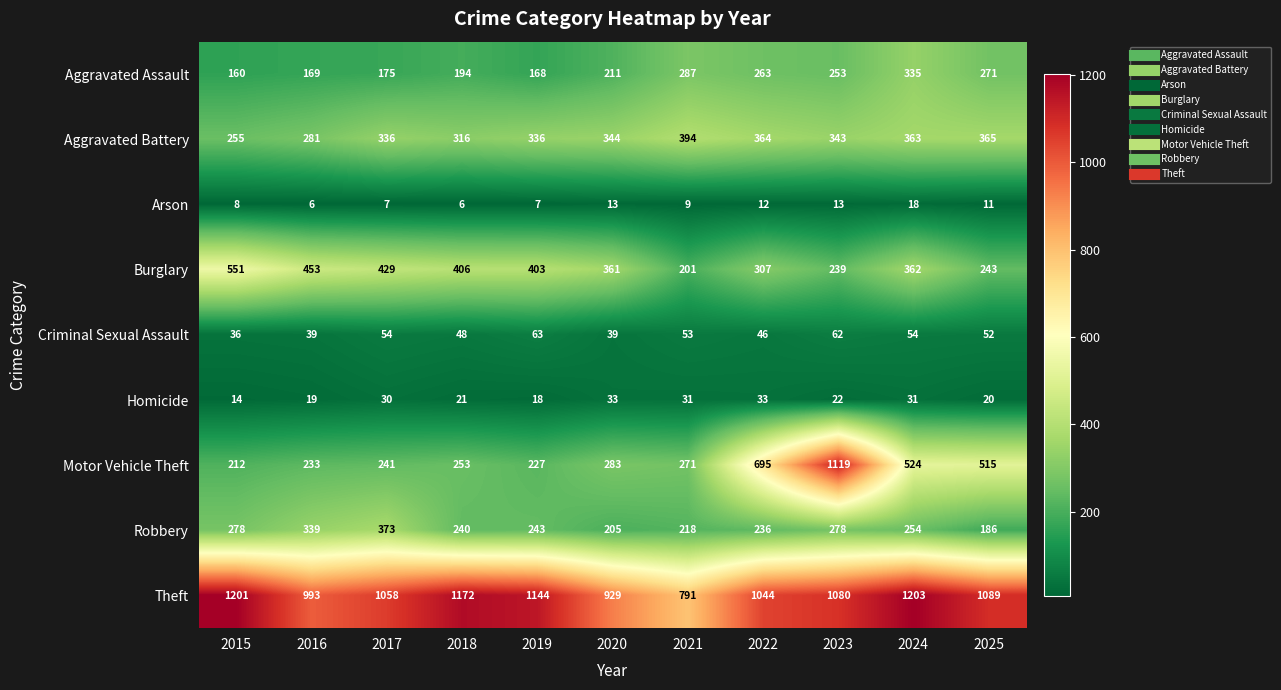

At how many categories does at least one series exceed 611?

11